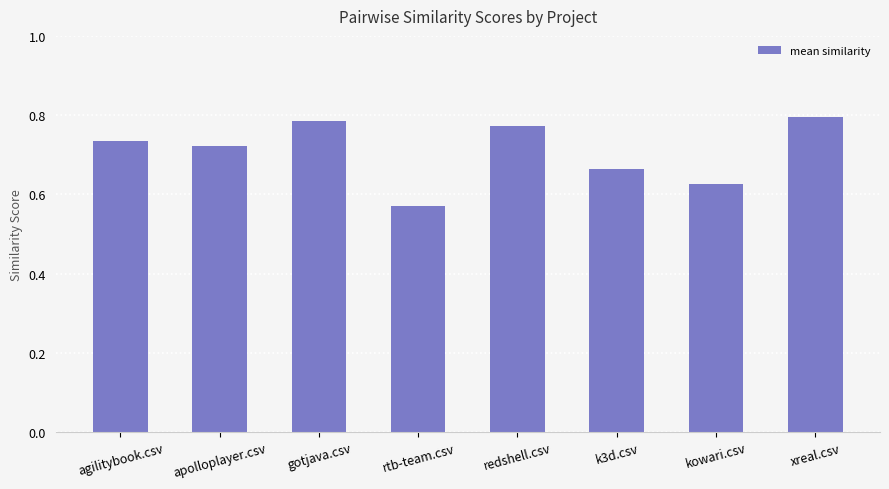

How many data points does each series have?

8